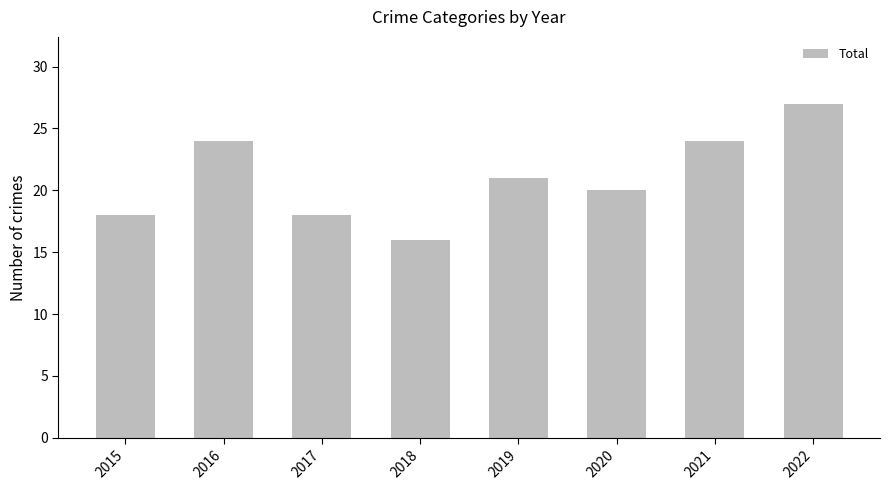

Reading right to left, list all the values displayed in this chart.

2022=27	2021=24	2020=20	2019=21	2018=16	2017=18	2016=24	2015=18